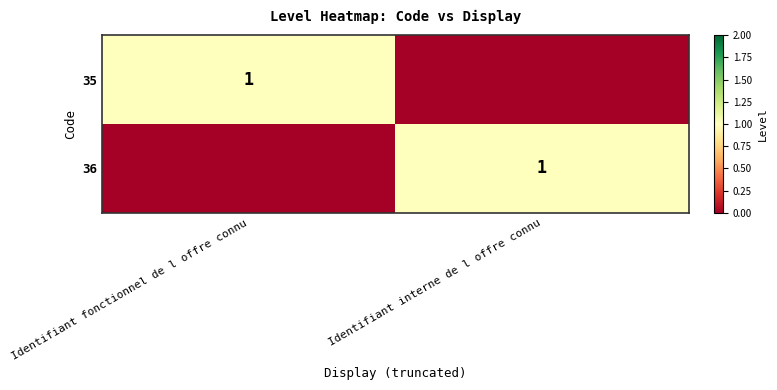

The value of 35 at Identifiant fonctionnel de l offre connu is 1. True or false?

True